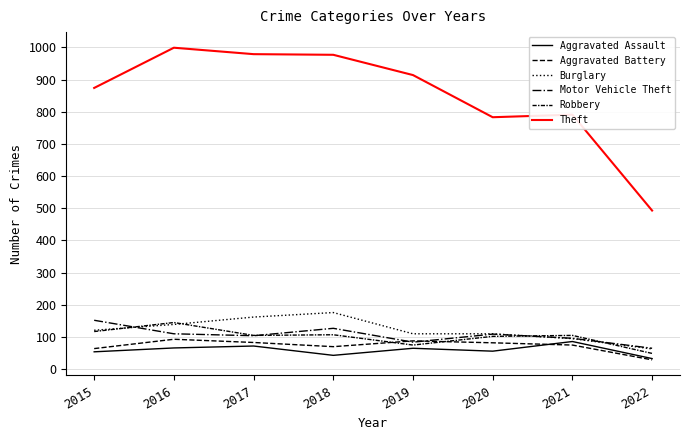

True or false: Robbery and Motor Vehicle Theft intersect in this chart.

True